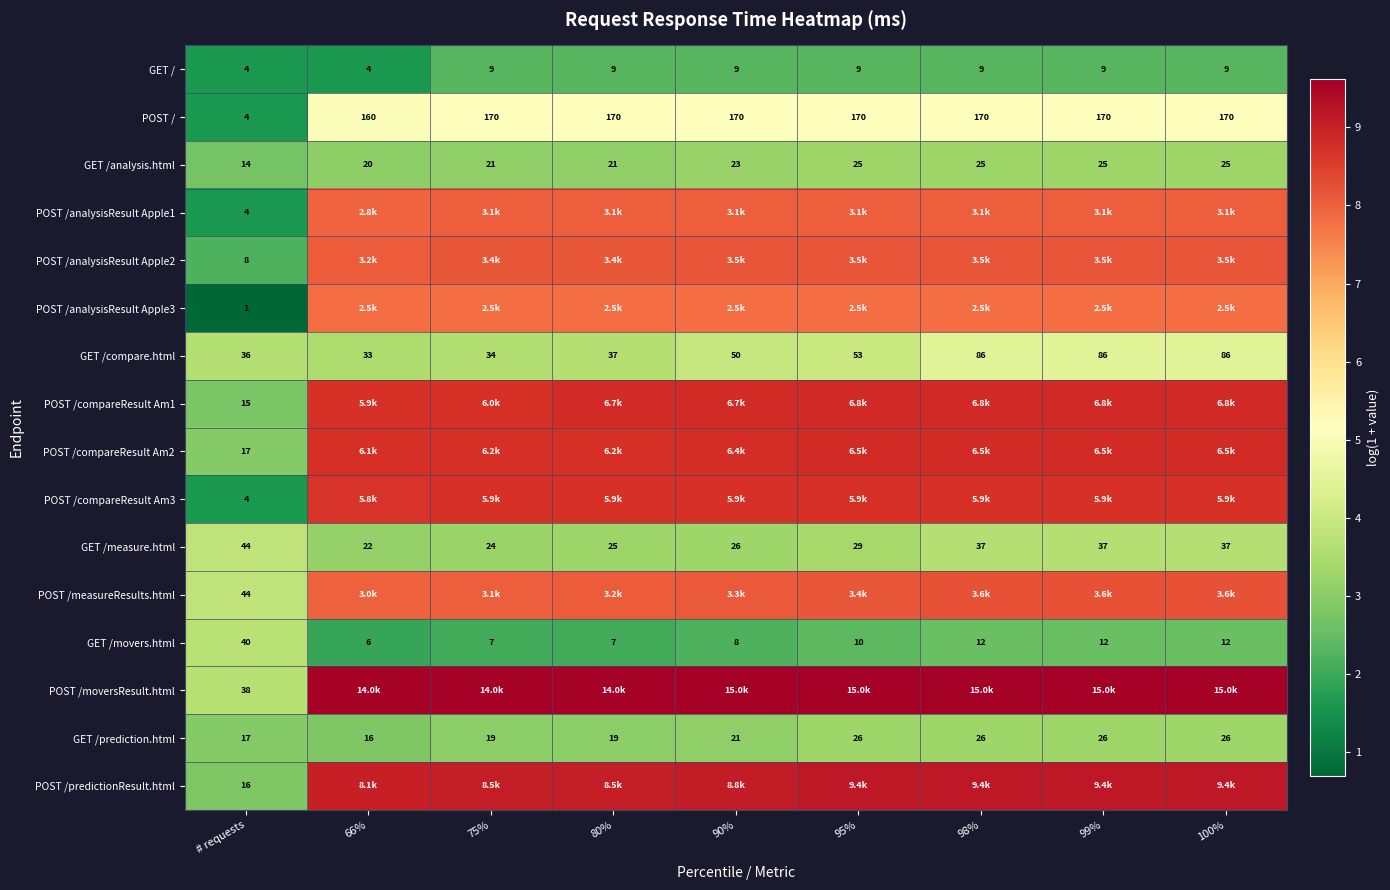

Count the number of categories in the chart.

9